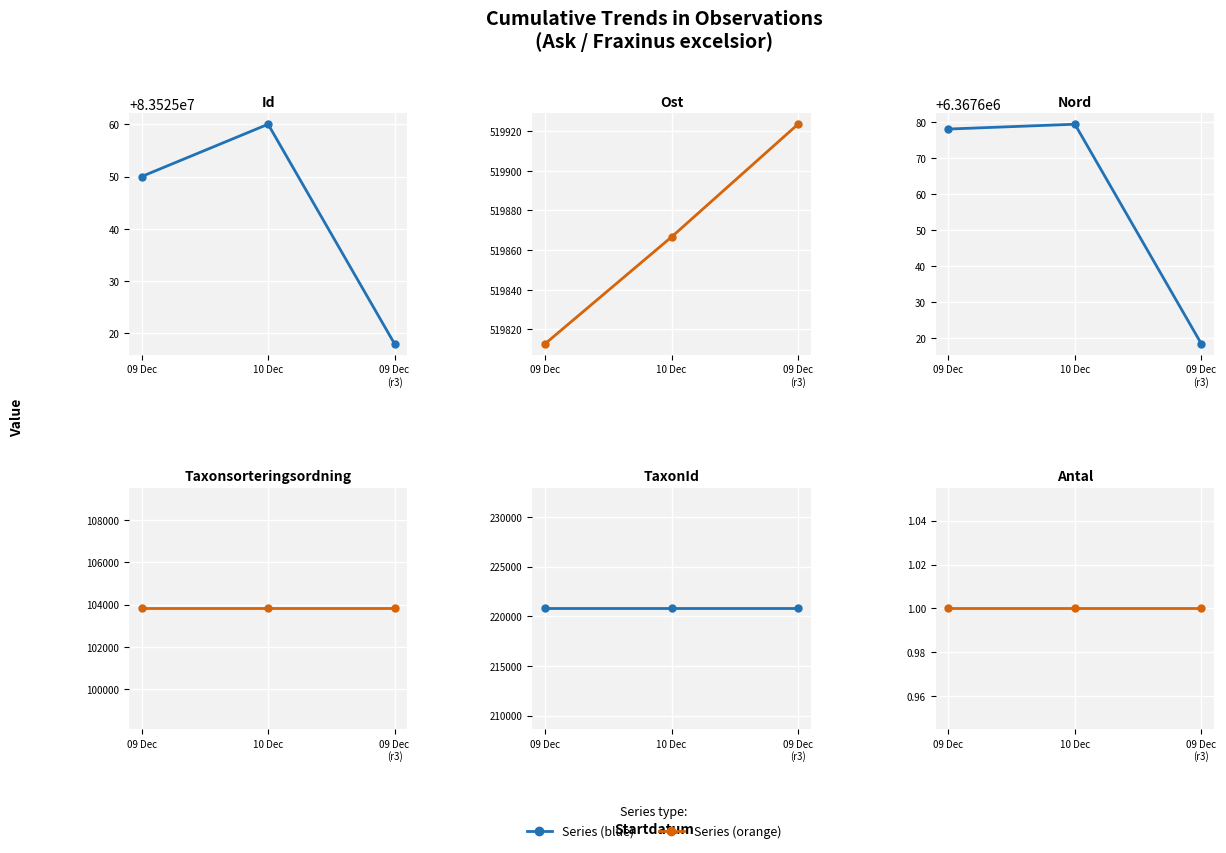

What is the difference between the highest and lowest values at 09 Dec?

83525049.0